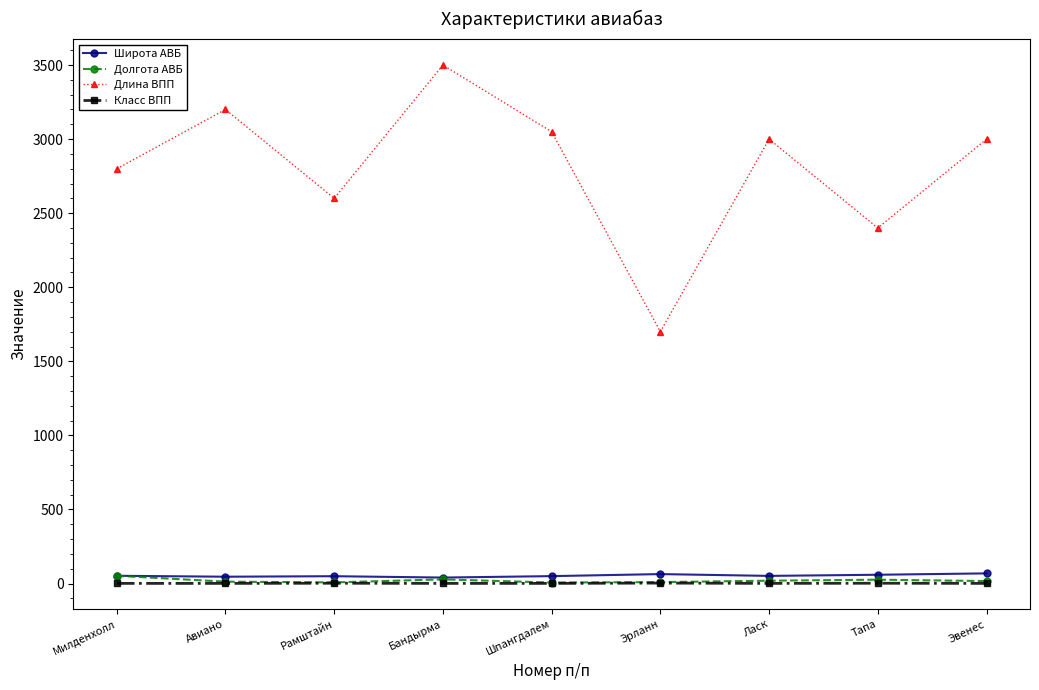

True or false: Класс ВПП and Широта АВБ cross at least once.

False